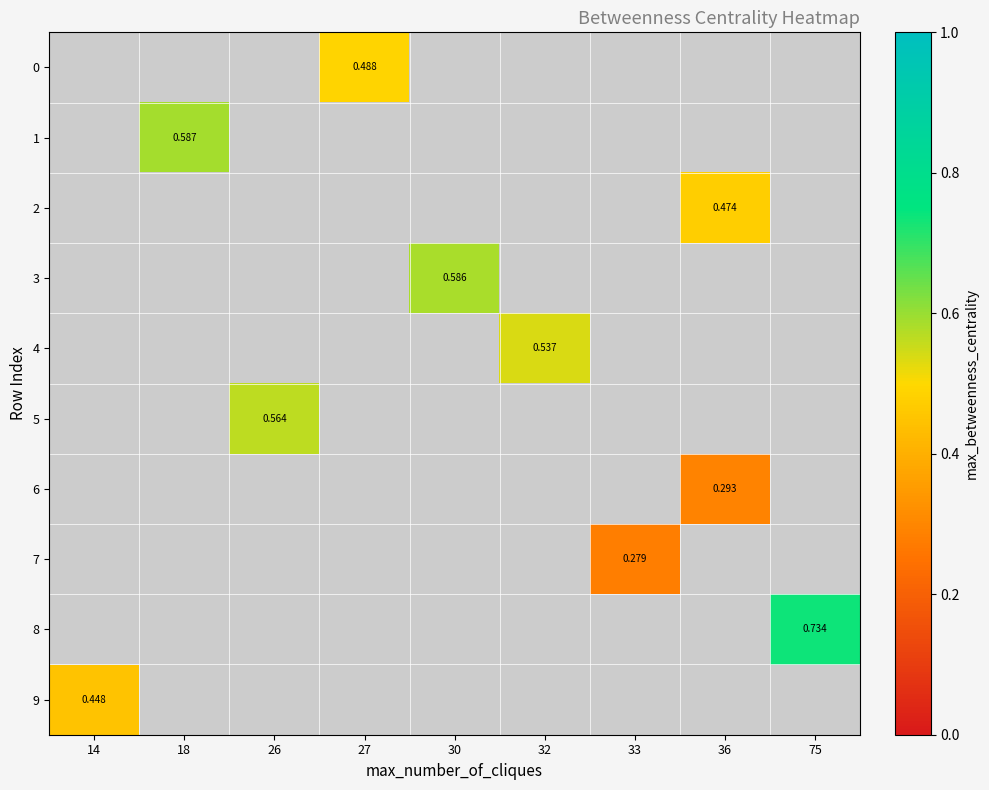

How many series are shown in this chart?

10